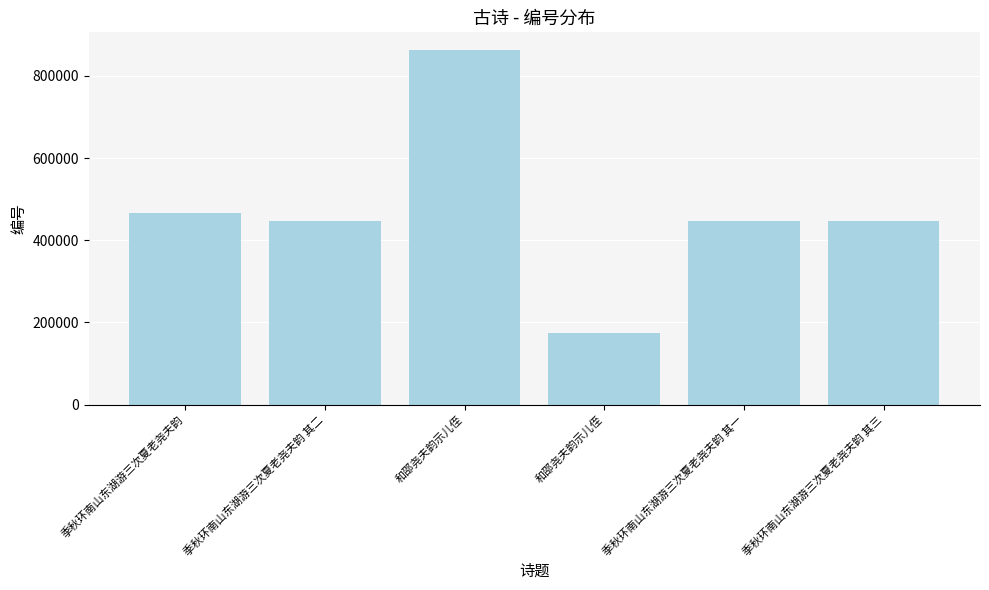

Count the number of data series in this chart.

1